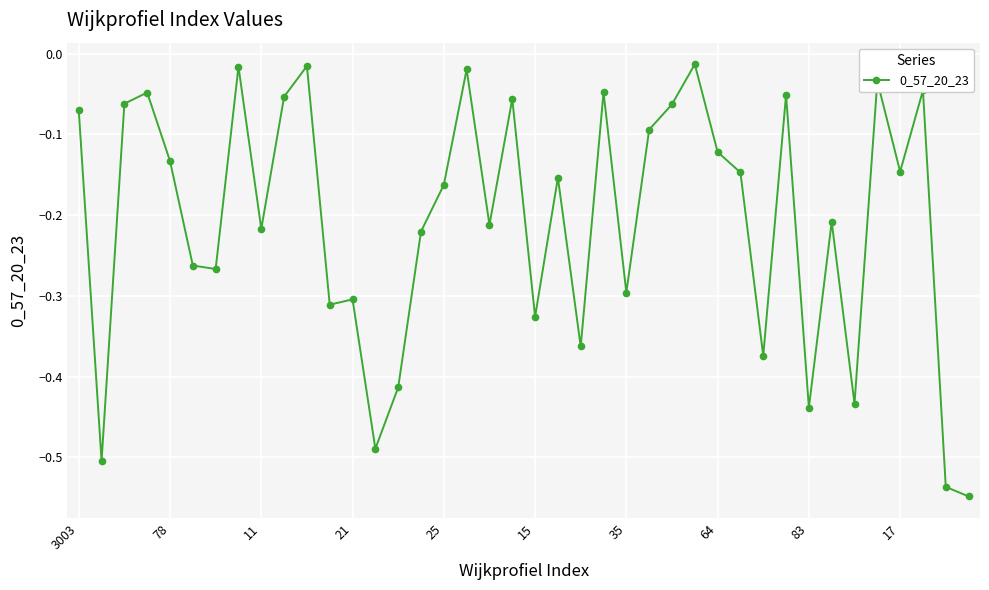

True or false: there are more than 1 points higher than both neighbors.

True